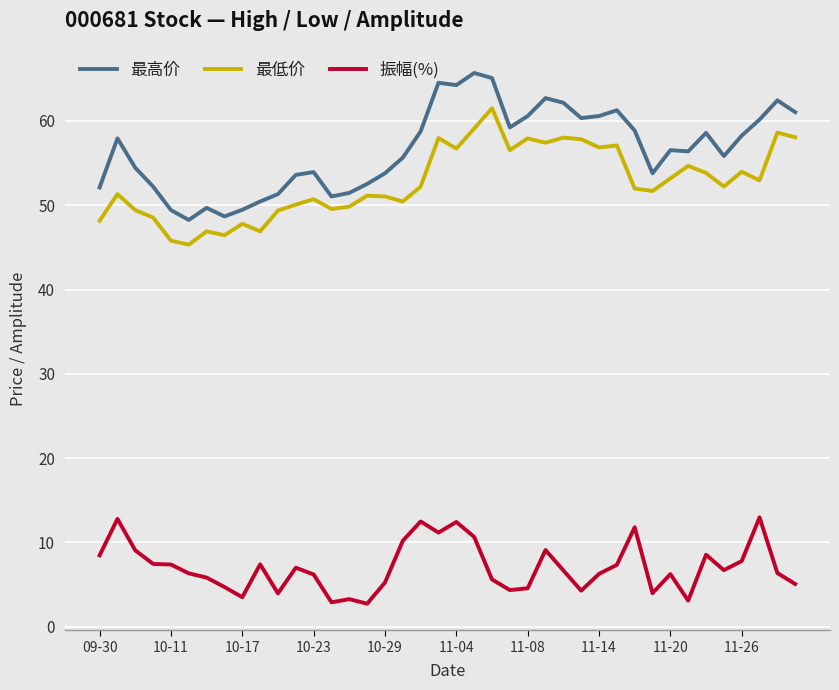

What is the difference between the maximum and minimum values in the 最低价 series?

16.2